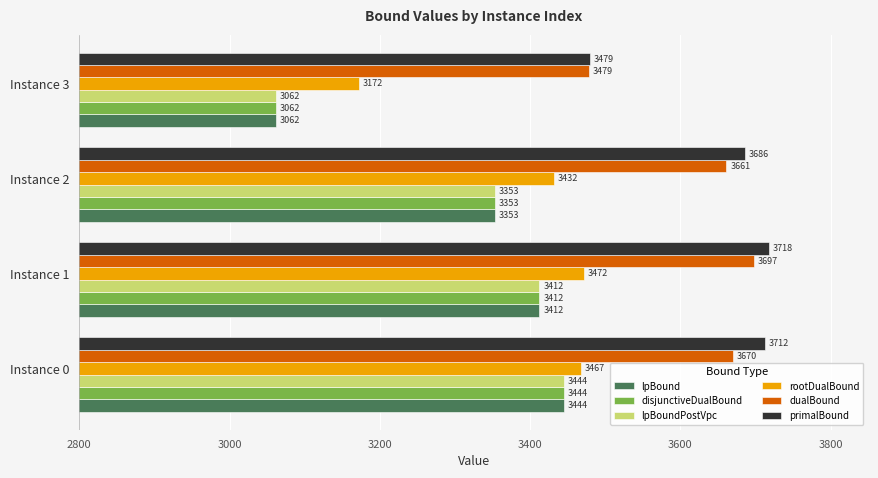

Is the value of lpBoundPostVpc at Instance 0 greater than the value of rootDualBound at Instance 0?

No